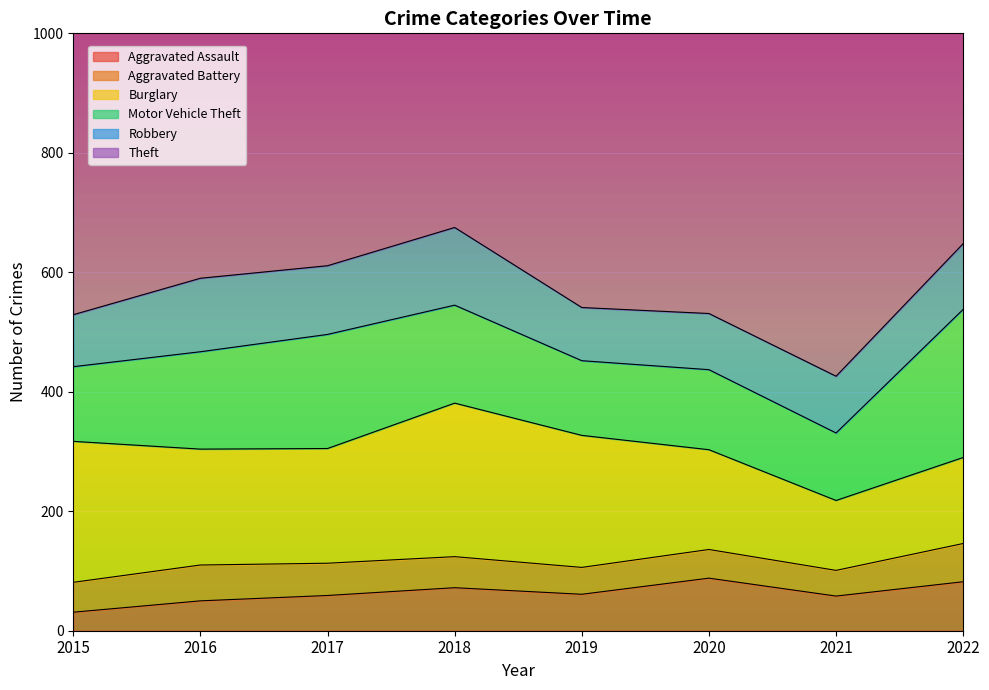

True or false: Robbery has more than 2 interior local peaks.

False